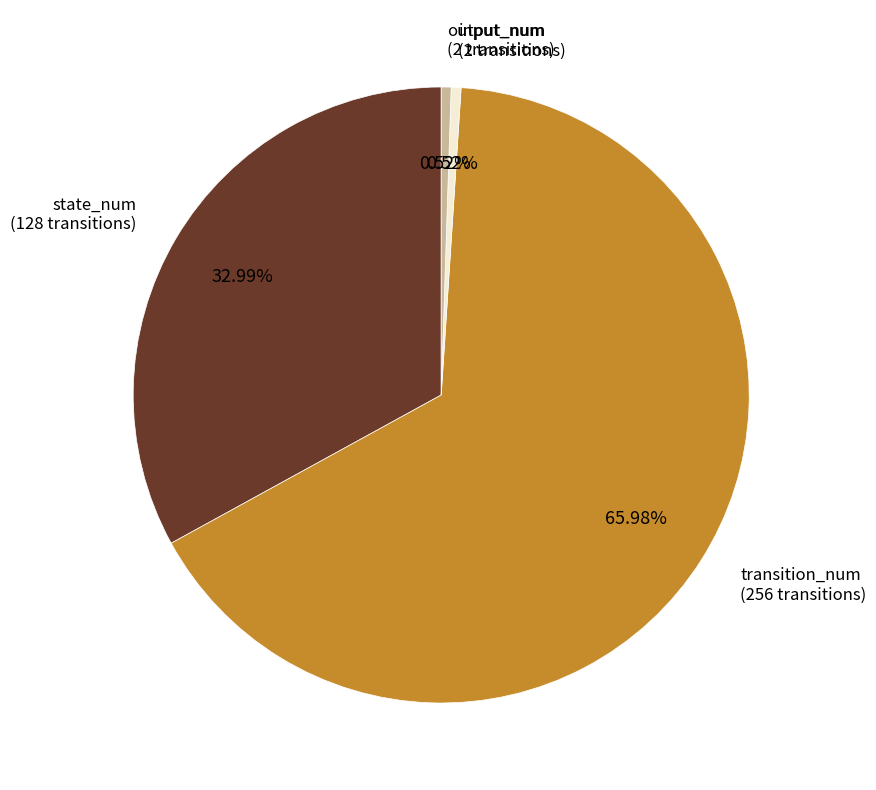

Is there a majority slice in this chart?

Yes